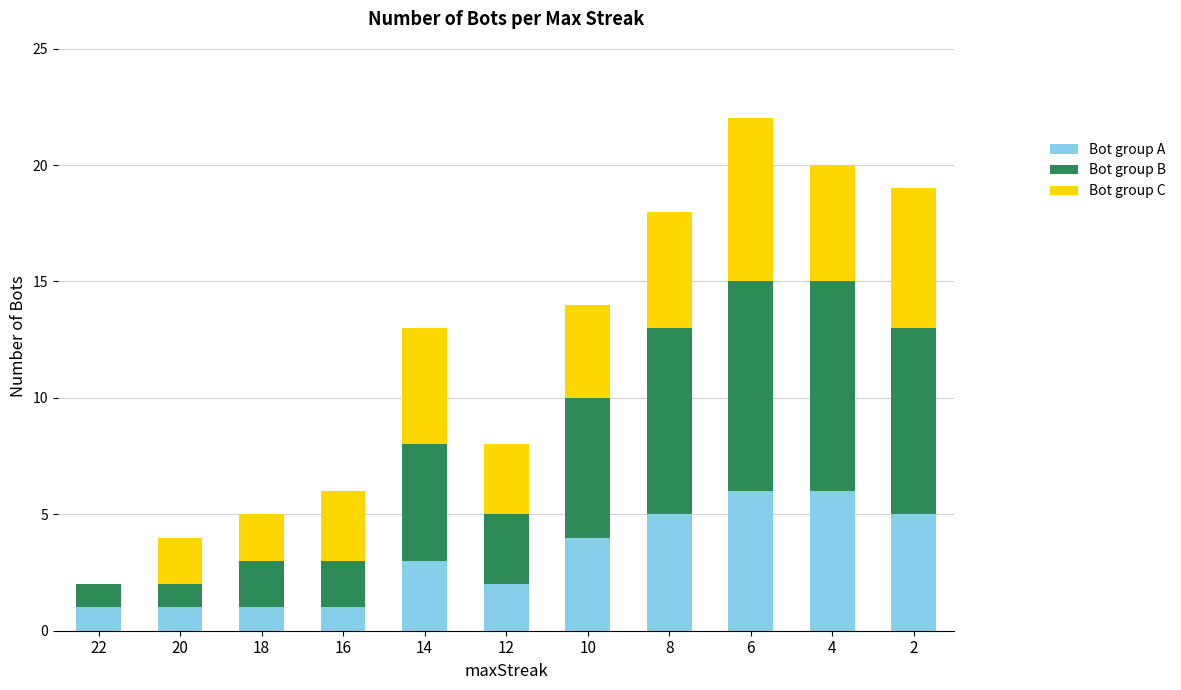

At which category is the sum across all series the highest?

6